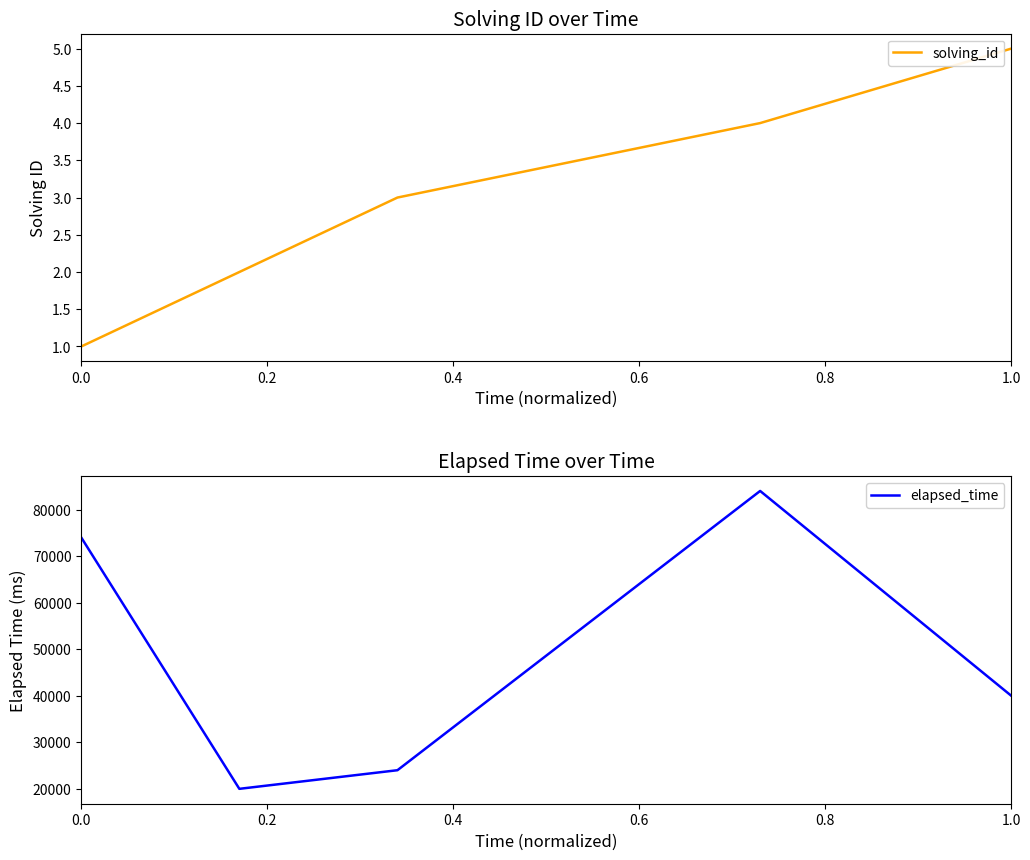

The value of solving_id at 1.0 is 8. True or false?

False